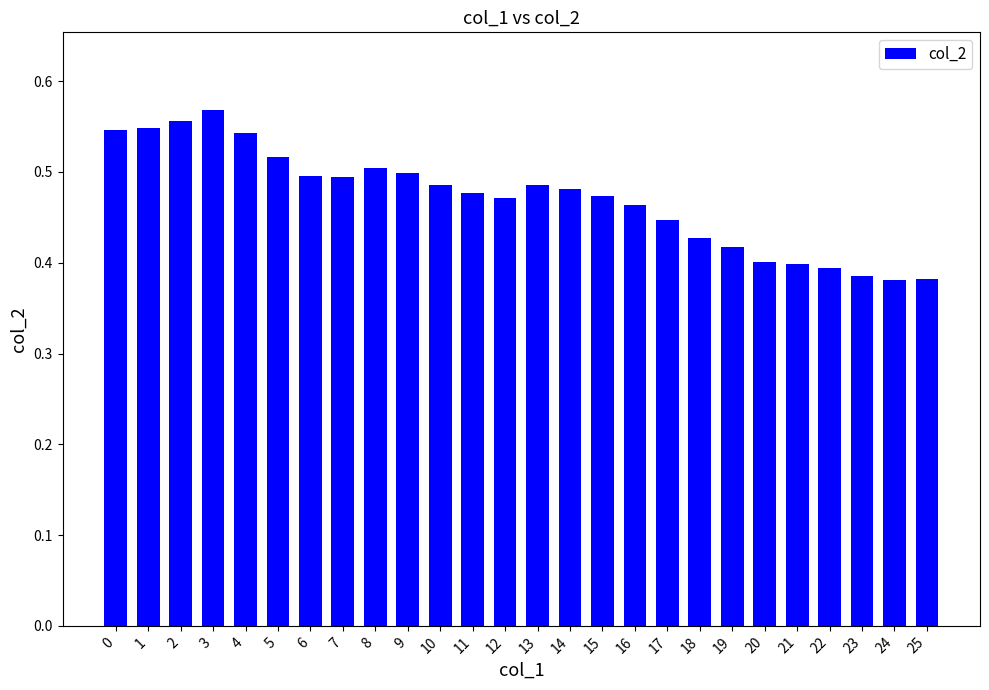

Count the values in the range 0 to 1.

26